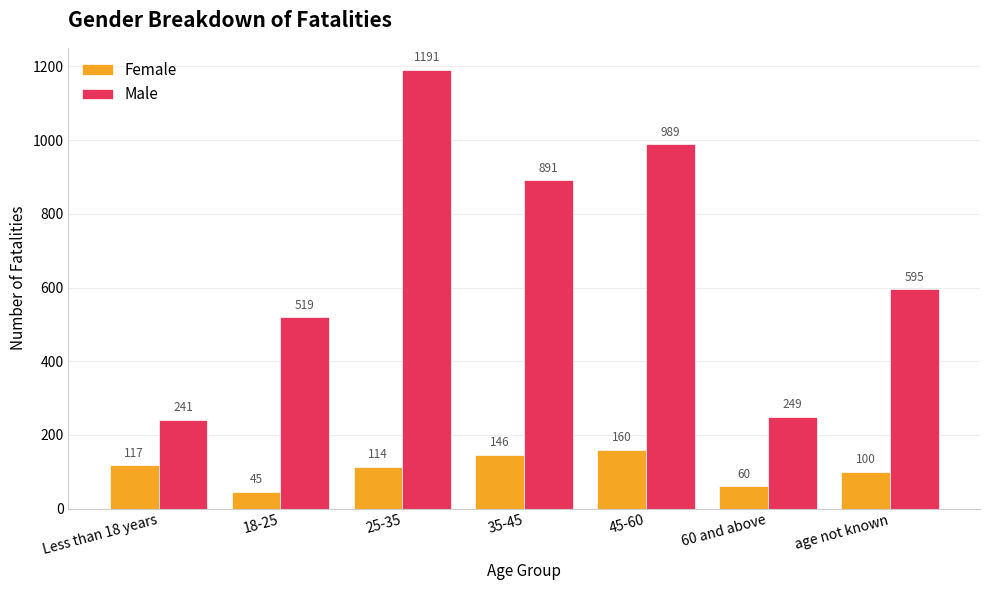

What is the value of the Female bar at the 7th from the left?

100